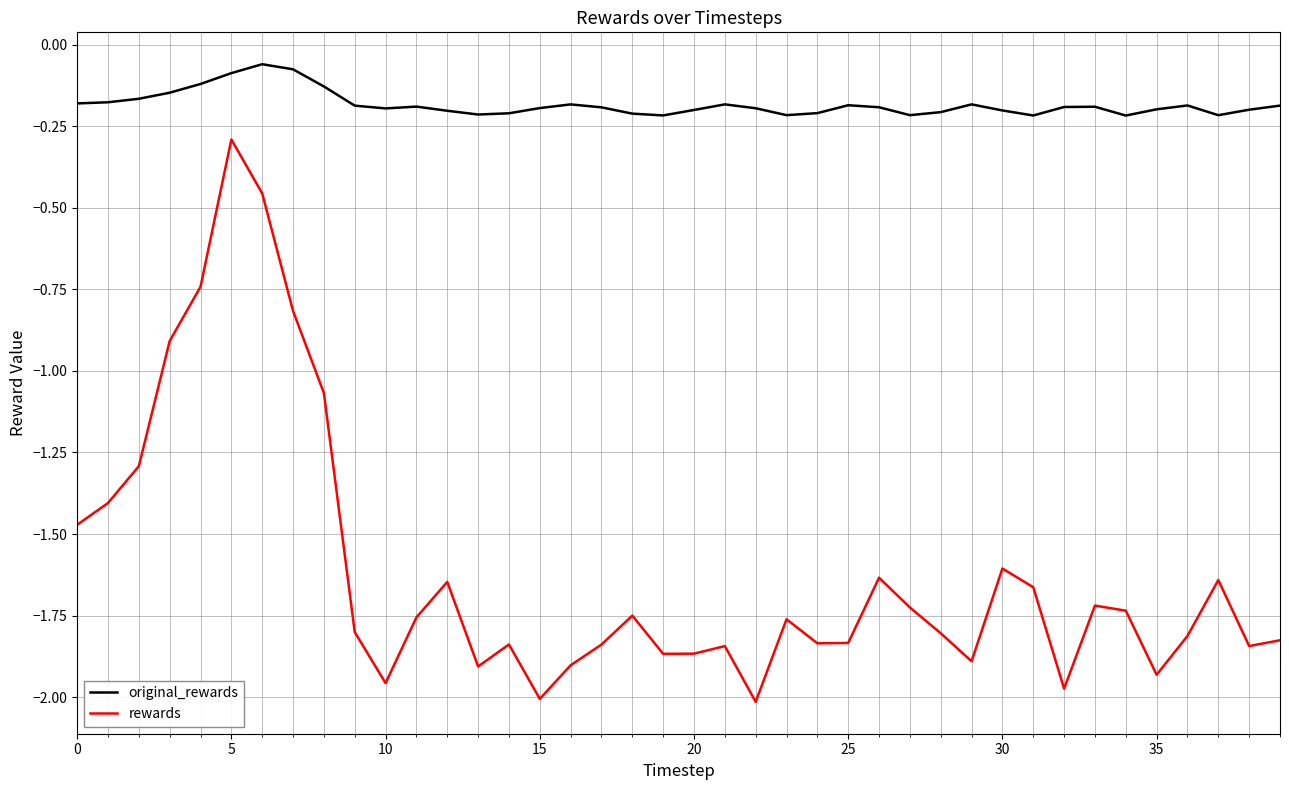

Which series has the largest total across all categories?

original_rewards